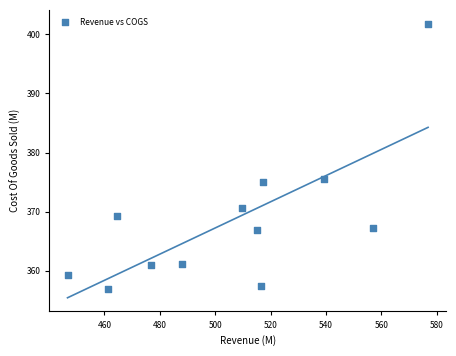

What is the average Y value?

368.5